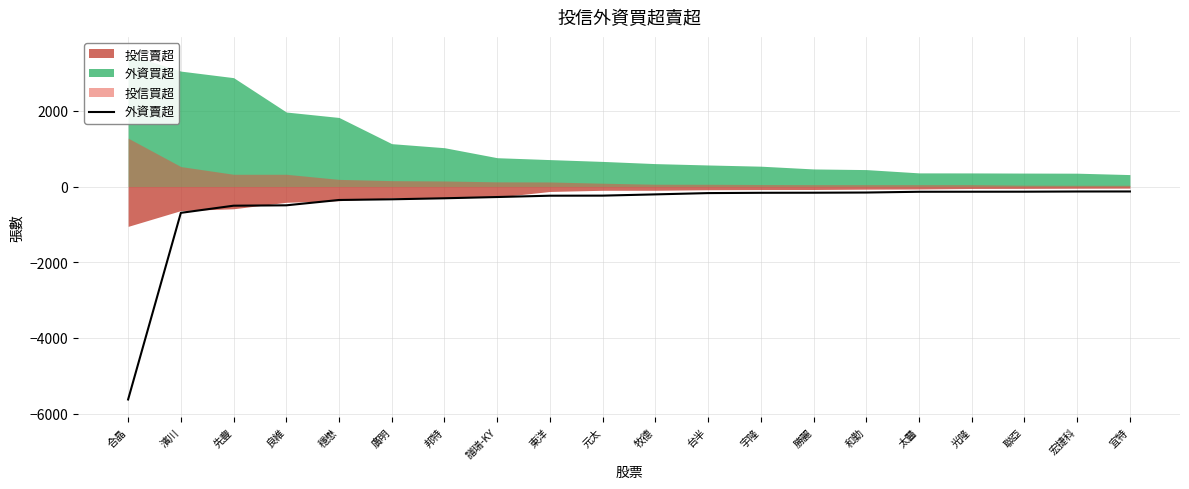

True or false: there are more than 2 points higher than both neighbors.

False